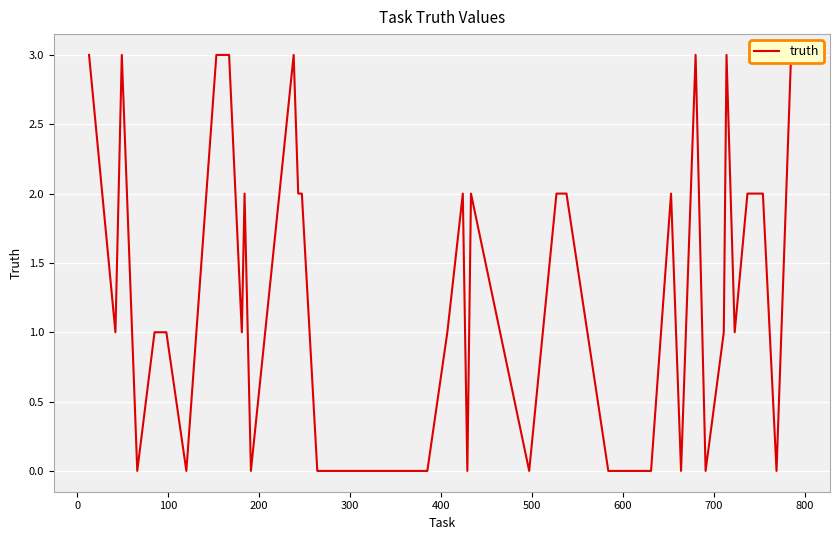

Is it true that the value at 35 is 1?

False